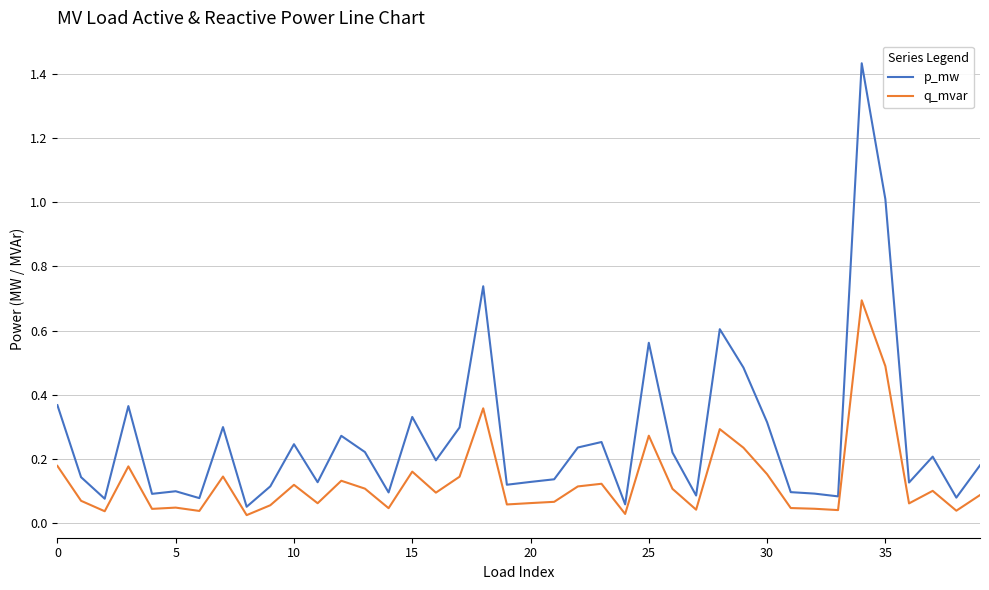

Rank the series by their average value, from highest to lowest.

p_mw, q_mvar